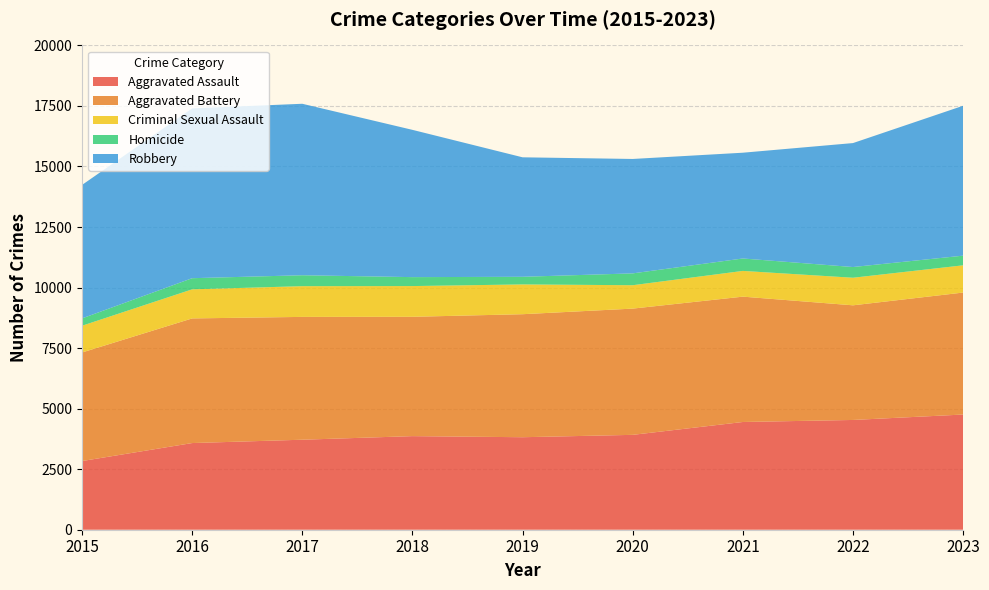

Reading left to right, extract all data points from this chart.

Aggravated Assault: 2836	3579	3717	3865	3820	3918	4449	4533	4757
Aggravated Battery: 4483	5147	5072	4928	5080	5213	5176	4734	5037
Criminal Sexual Assault: 1105	1201	1269	1269	1230	966	1063	1139	1125
Homicide: 303	460	451	369	315	489	513	442	399
Robbery: 5511	7014	7081	6082	4934	4725	4368	5119	6190